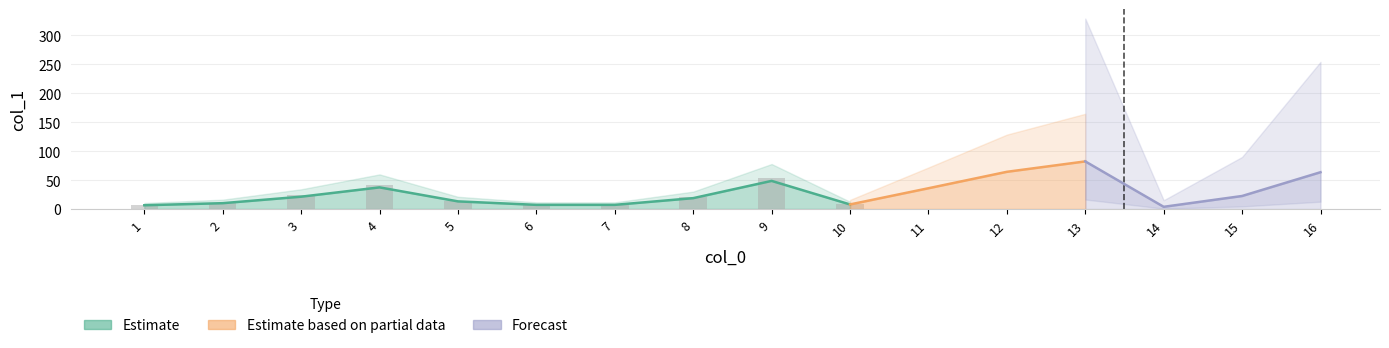

What is the ratio of the value at 10 to the value at 2?

0.8